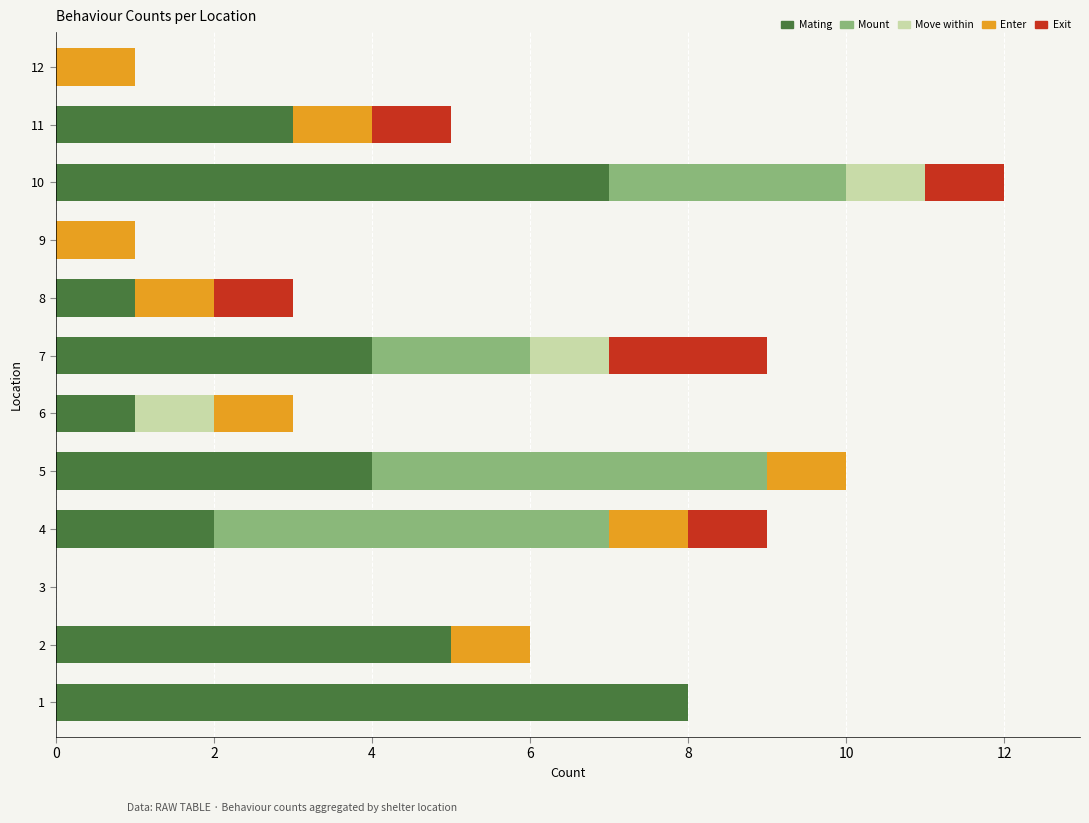

What is the maximum value for Mating?

8